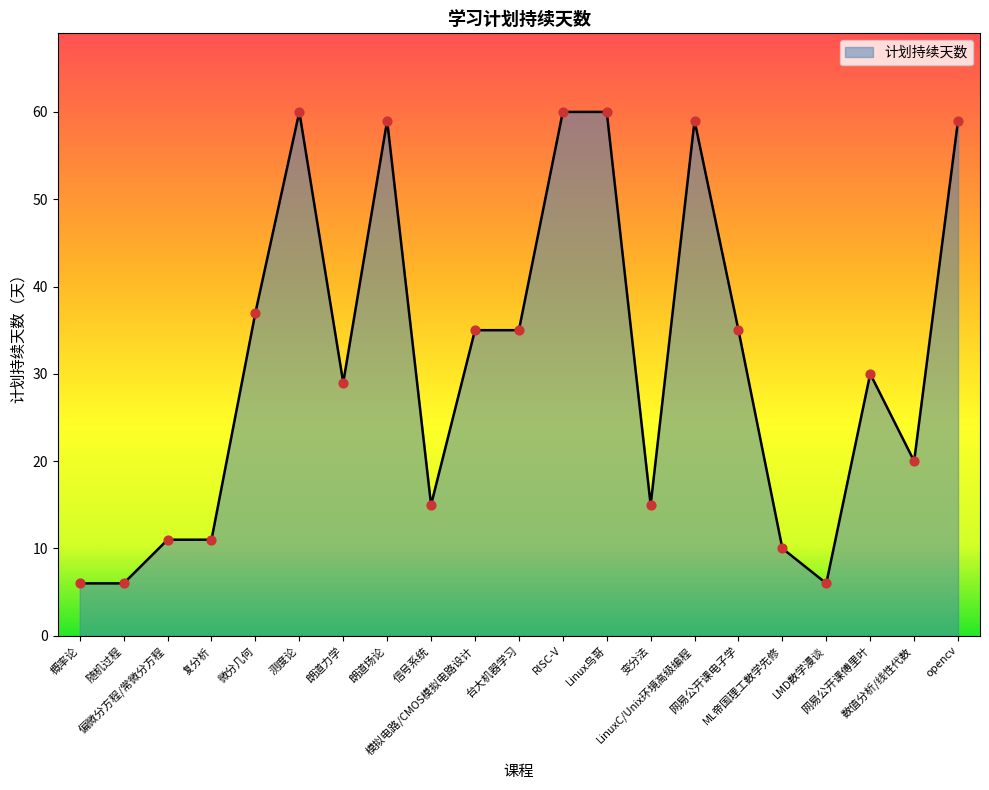

What is the ratio of the value at 数值分析/线性代数 to the value at 微分几何?

0.5